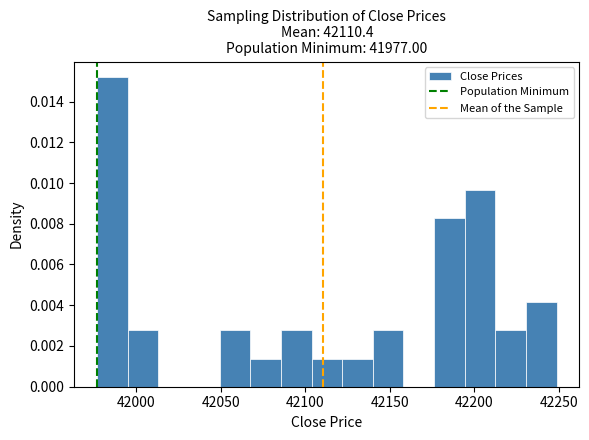

Around what value on the x-axis is the tallest bar? Give the approximate position of its centre, as read against the axis.

41985